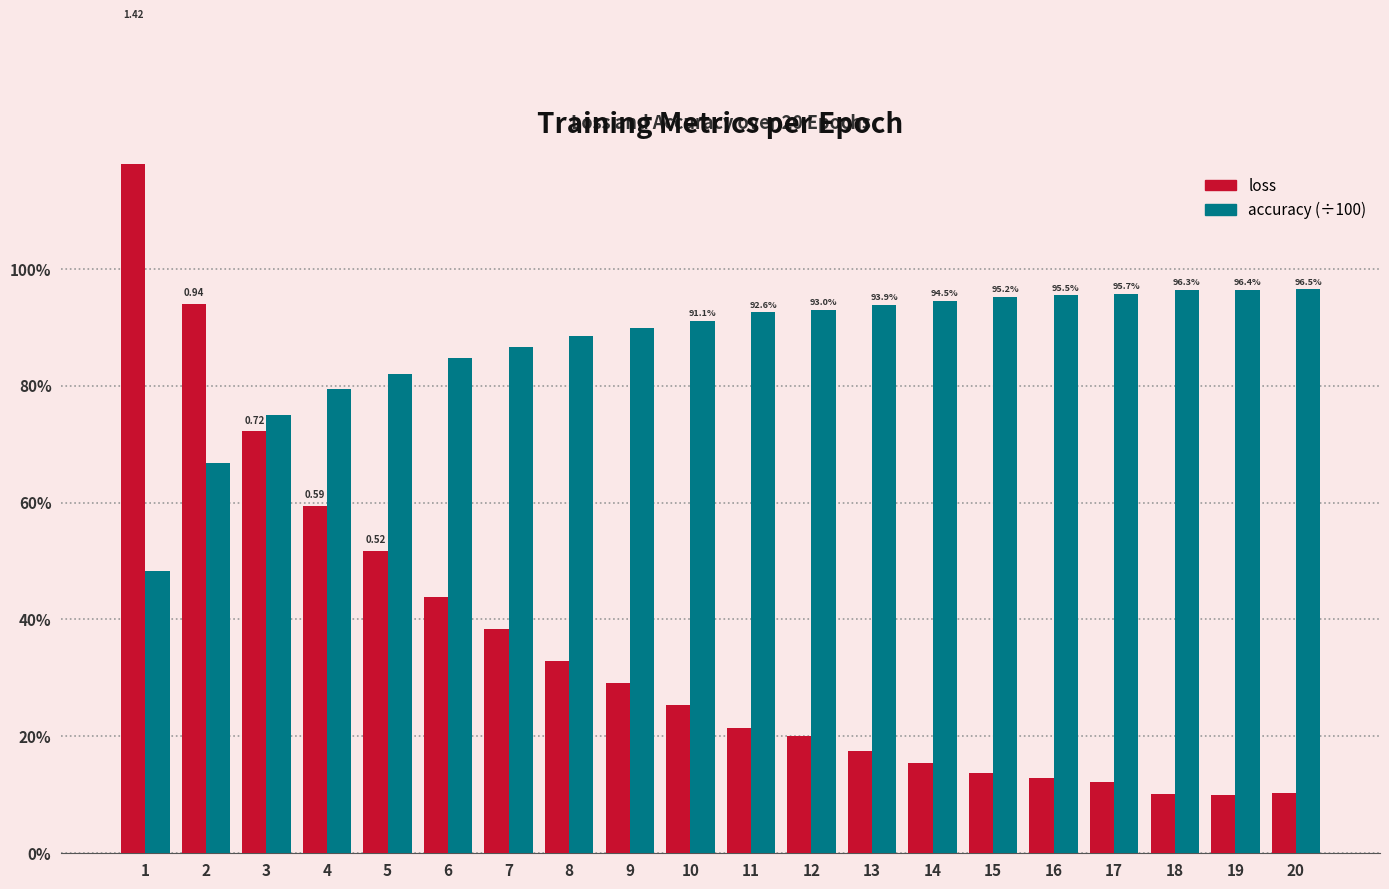

What is the spread (max minus min) of values at 4?

0.2